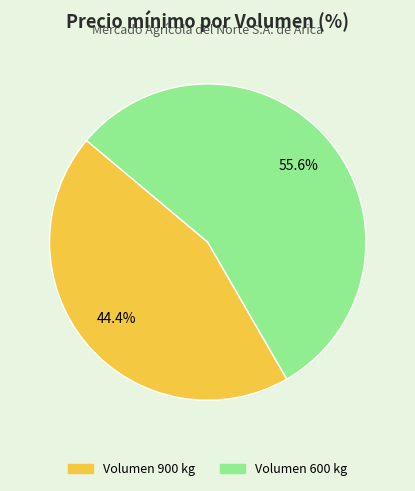

What percentage is the Volumen 900 kg slice, to the nearest percent?

44%